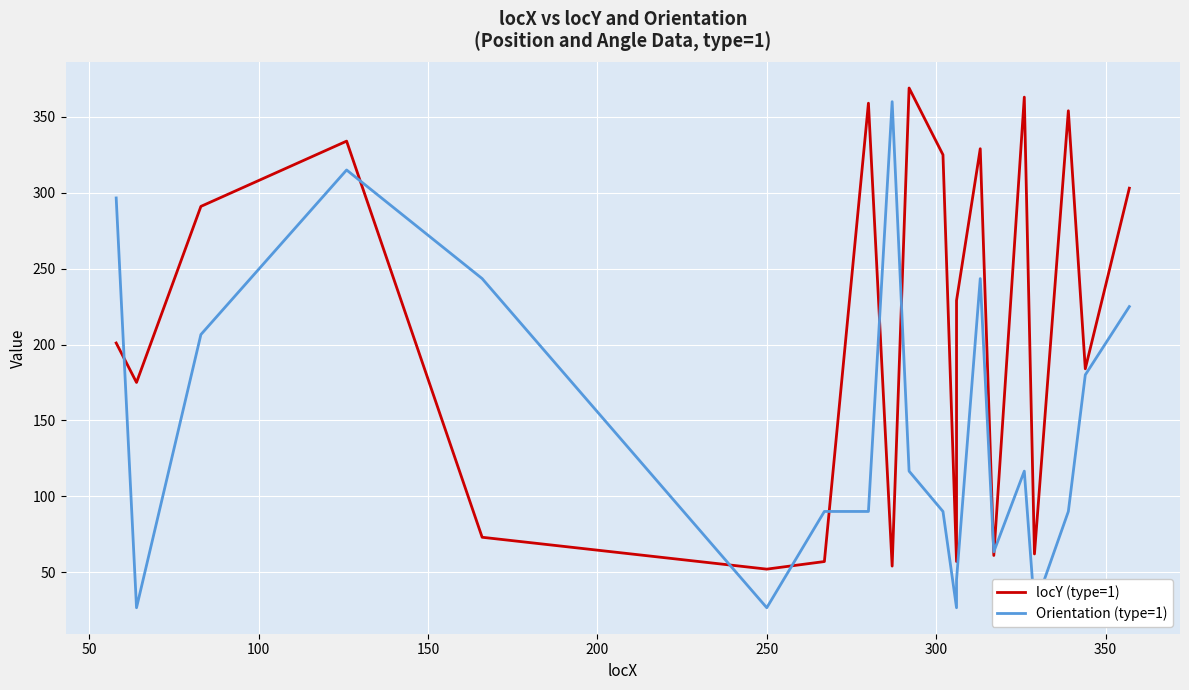

How many times do Orientation (type=1) and locY (type=1) cross each other?

9